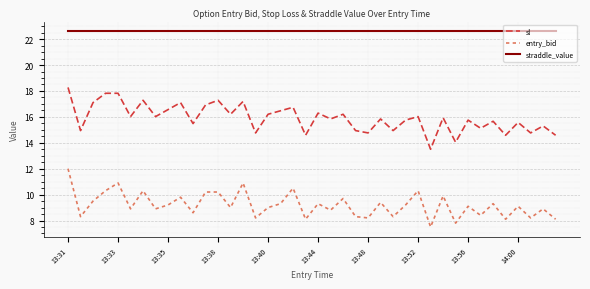

Reading left to right, transcribe all the data shown in this chart.

sl: 18.3	14.9	17.1	17.8	17.8	16.0	17.3	16.0	16.6	17.1	15.5	16.9	17.3	16.2	17.2	14.8	16.2	16.5	16.7	14.6	16.3	15.8	16.2	14.9	14.8	15.8	14.9	15.8	16.0	13.5	15.9	14.0	15.8	15.1	15.7	14.6	15.6	14.8	15.3	14.6
entry_bid: 12.0	8.3	9.5	10.3	10.9	8.9	10.3	8.9	9.2	9.8	8.6	10.2	10.2	9.0	10.9	8.2	9.0	9.3	10.5	8.1	9.3	8.8	9.7	8.3	8.2	9.4	8.3	9.2	10.3	7.5	9.9	7.8	9.1	8.4	9.3	8.1	9.1	8.2	8.9	8.1
straddle_value: 22.6	22.6	22.6	22.6	22.6	22.6	22.6	22.6	22.6	22.6	22.6	22.6	22.6	22.6	22.6	22.6	22.6	22.6	22.6	22.6	22.6	22.6	22.6	22.6	22.6	22.6	22.6	22.6	22.6	22.6	22.6	22.6	22.6	22.6	22.6	22.6	22.6	22.6	22.6	22.6